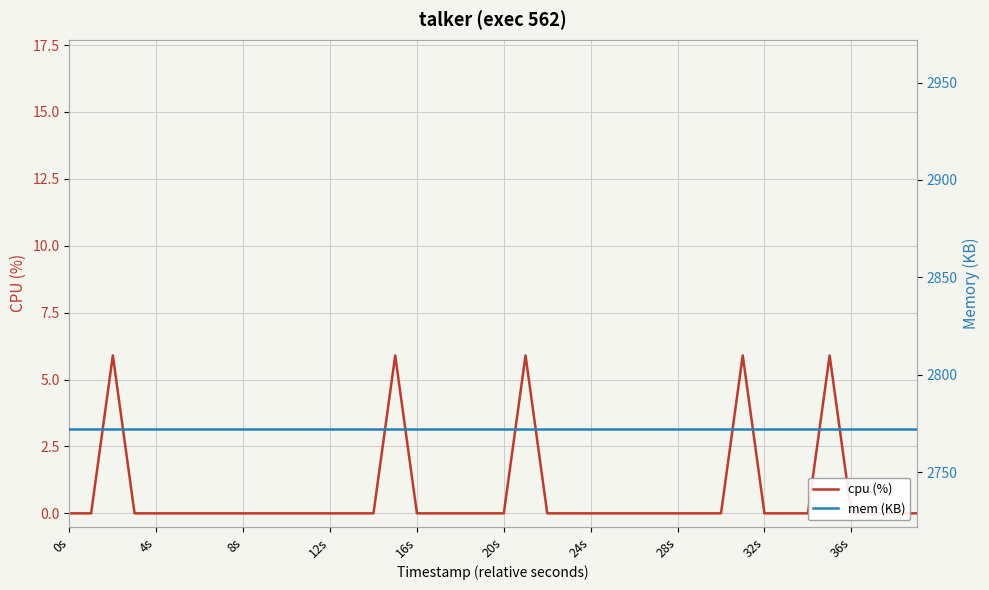

List the labels in order of cpu (%) value, smallest first.

0s, 4s, 12s, 16s, 20s, 24s, 28s, 32s, 36s, 10, 11, 12, 13, 14, 16, 17, 18, 19, 20, 22, 23, 24, 25, 26, 27, 28, 29, 30, 32, 33, 34, 36, 37, 38, 39, 8s, 15, 21, 31, 35